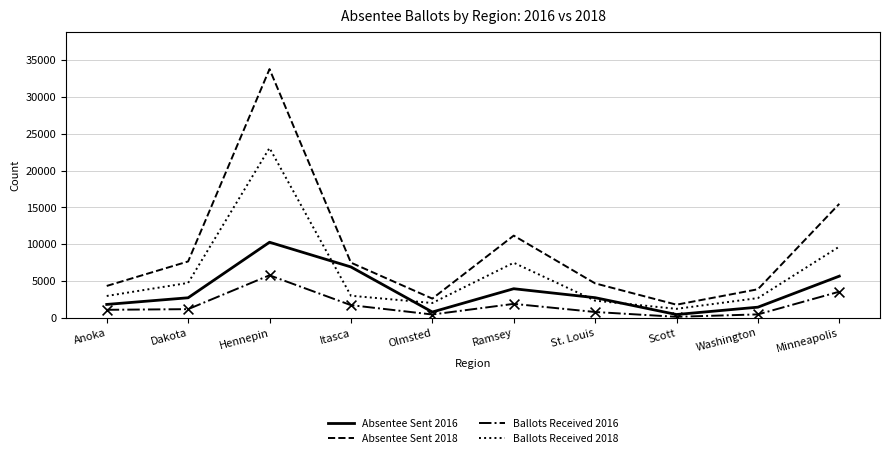

What are all the series names shown in the legend?

Absentee Sent 2016, Absentee Sent 2018, Ballots Received 2016, Ballots Received 2018